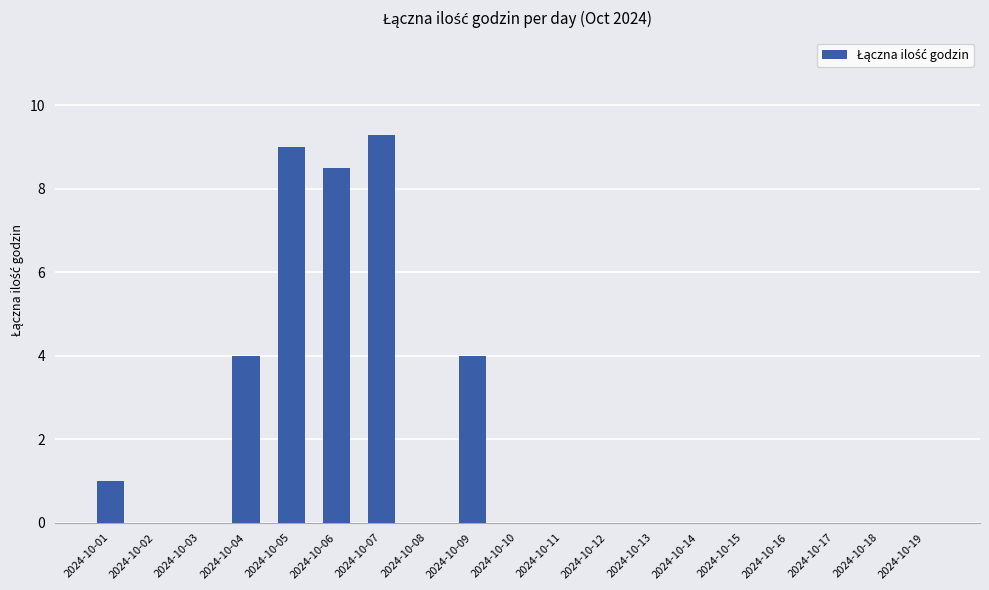

How many distinct data groups are displayed?

1